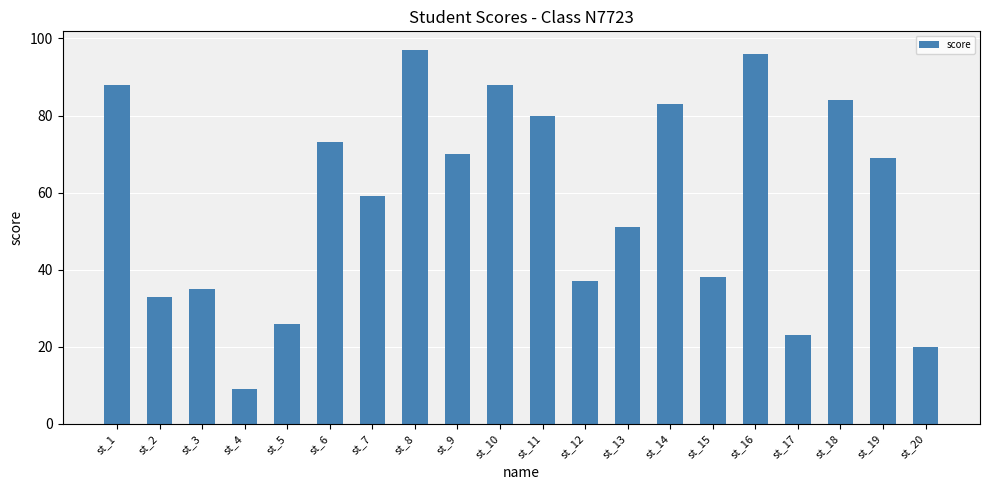

Reading left to right, list all the values displayed in this chart.

88	33	35	9	26	73	59	97	70	88	80	37	51	83	38	96	23	84	69	20